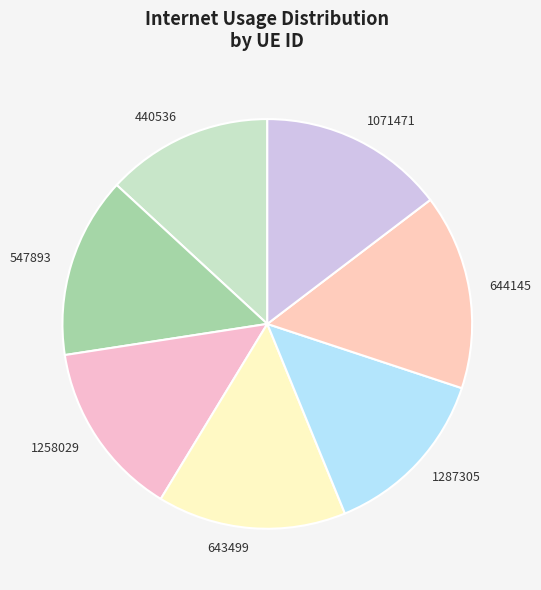

Do 1071471 and 643499 together represent more than half of the pie?

No